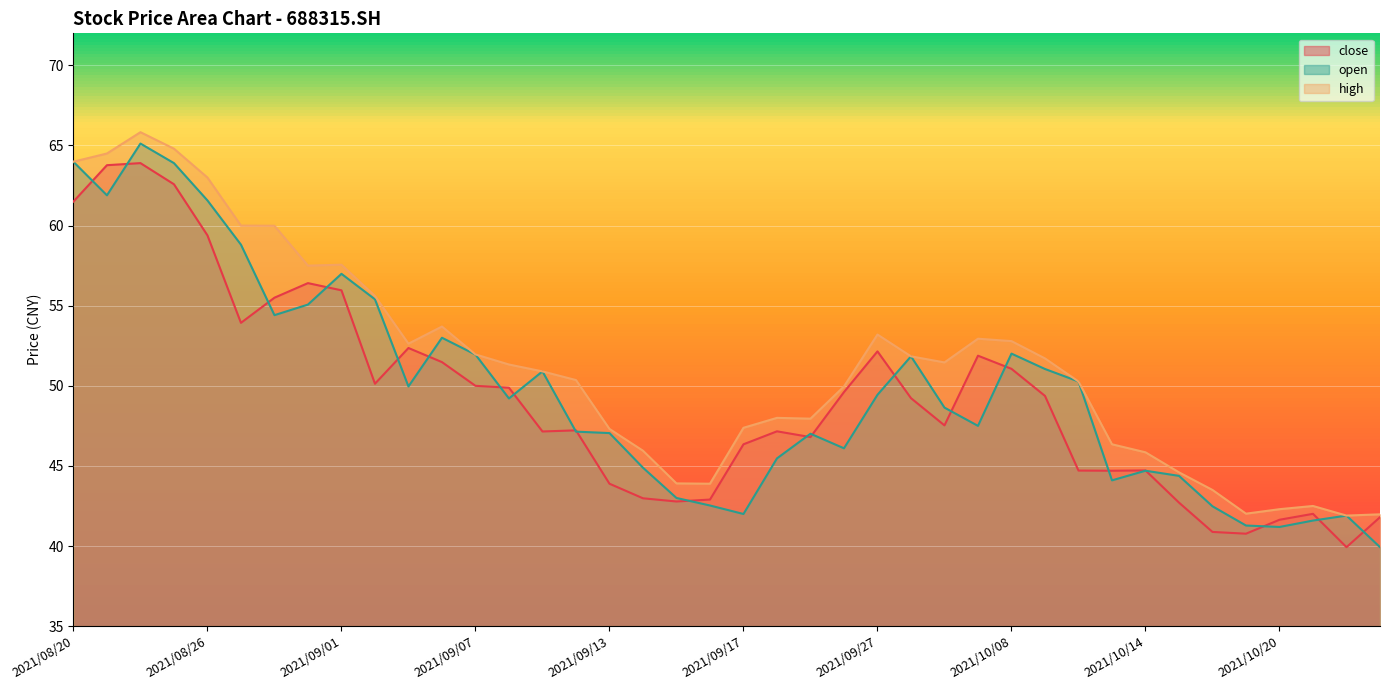

True or false: high and close cross at least once.

False